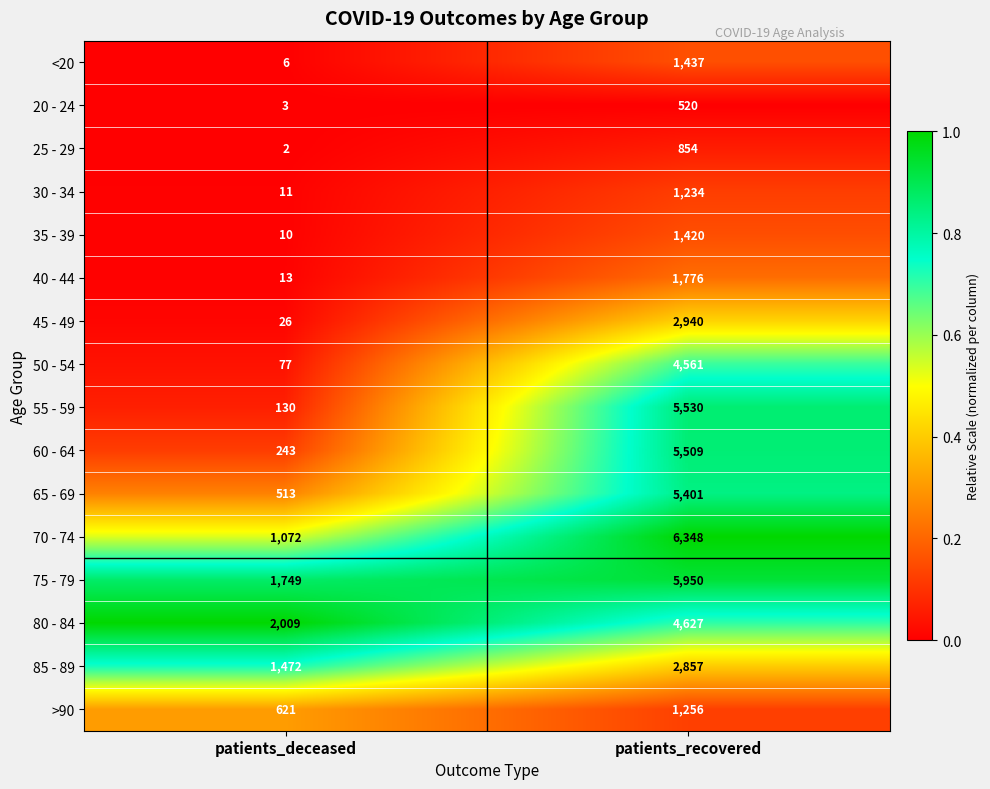

Count the number of data series in this chart.

16